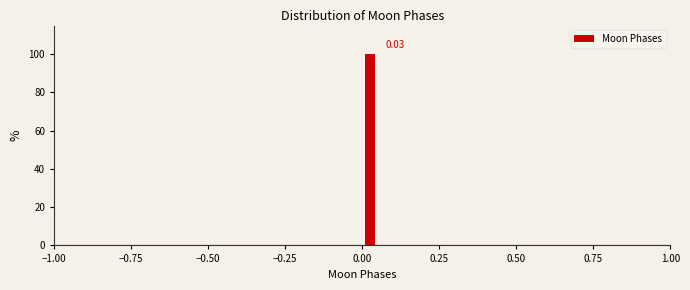

Read against the x-axis, roughly where is the centre of the tallest bar?

0.05